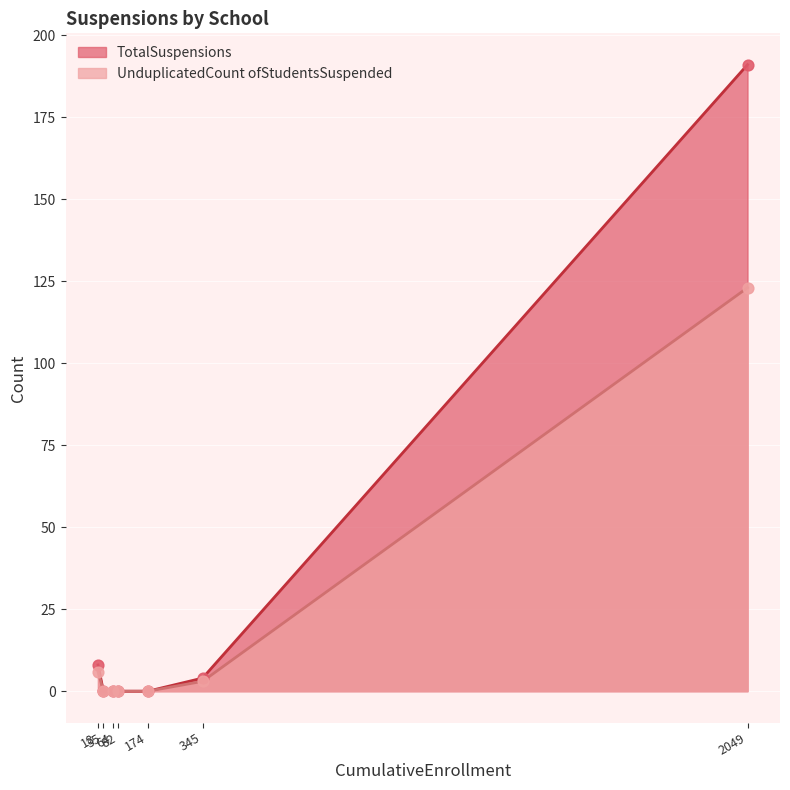

Which series has the largest total across all categories?

TotalSuspensions